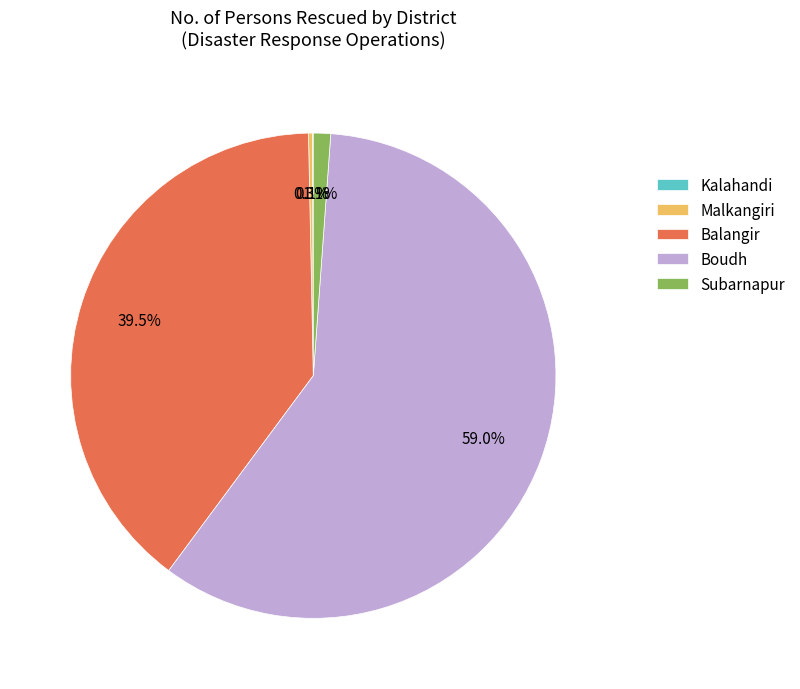

Which has a higher value, Boudh or Balangir?

Boudh